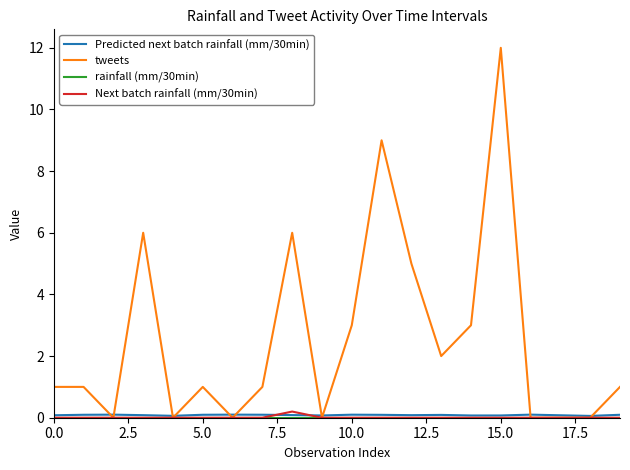

What is the highest value of the tweets series?

12.0